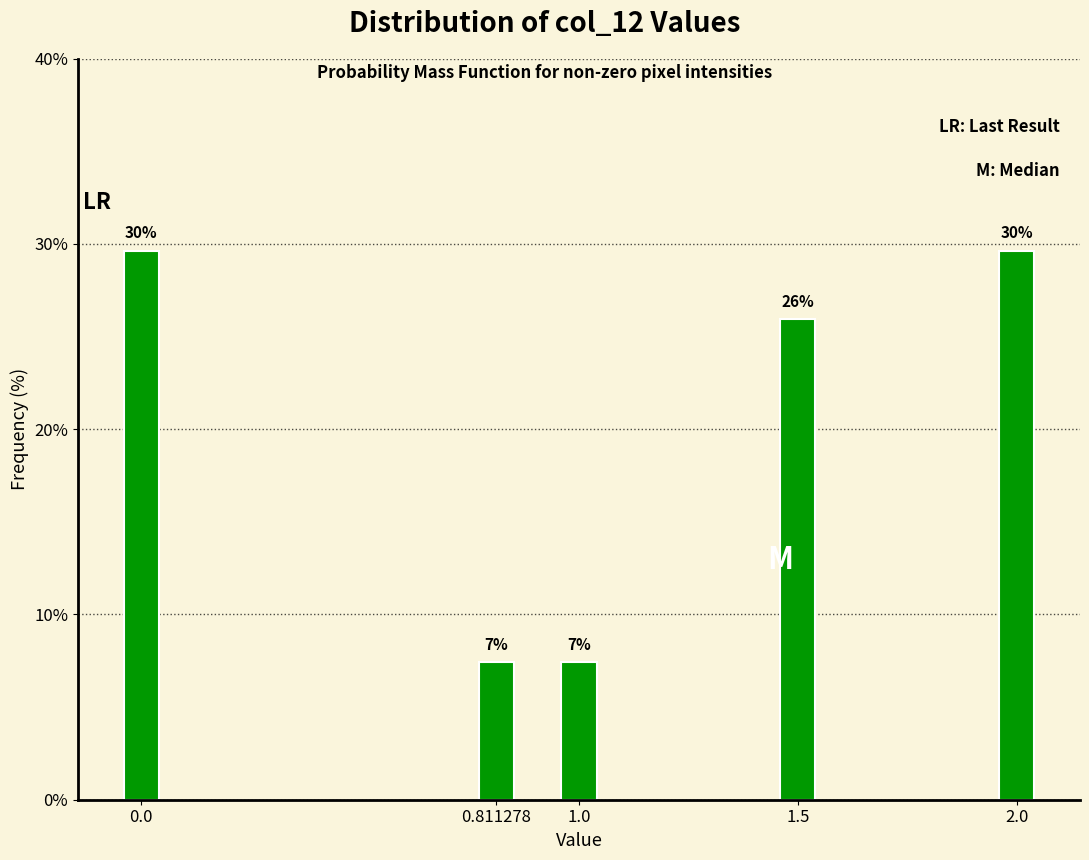

How many bars are there in total?

5